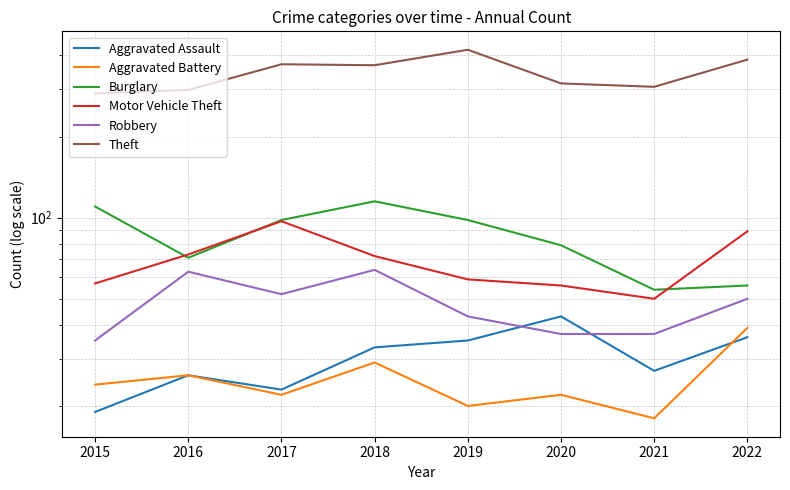

Is this an area chart (filled region under the line)?

No